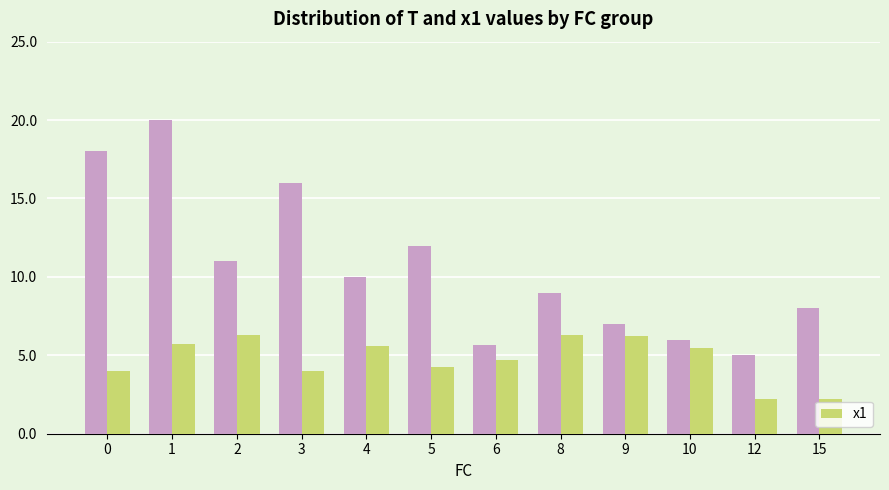

What is the maximum value shown in the chart?

20.0